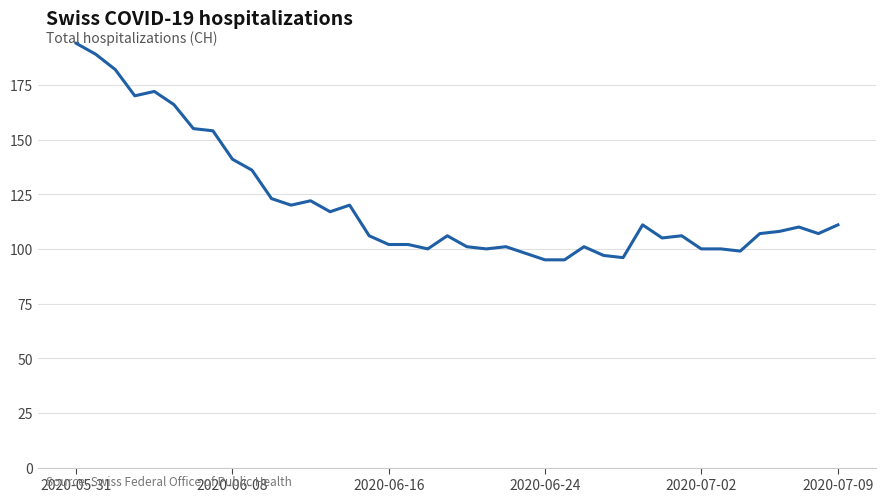

What is the minimum value shown in the chart?

95